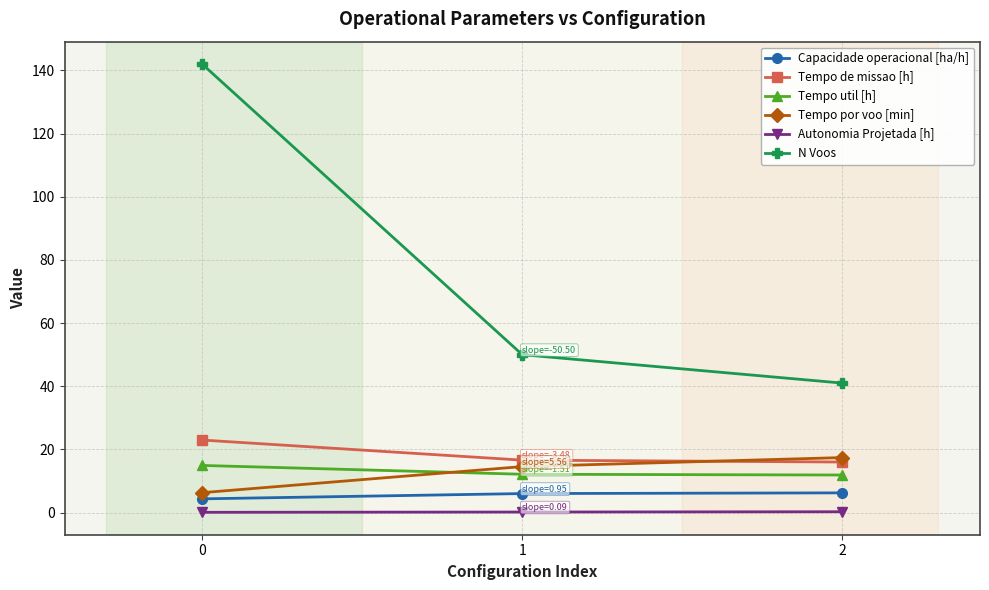

Which series has the largest total across all categories?

N Voos